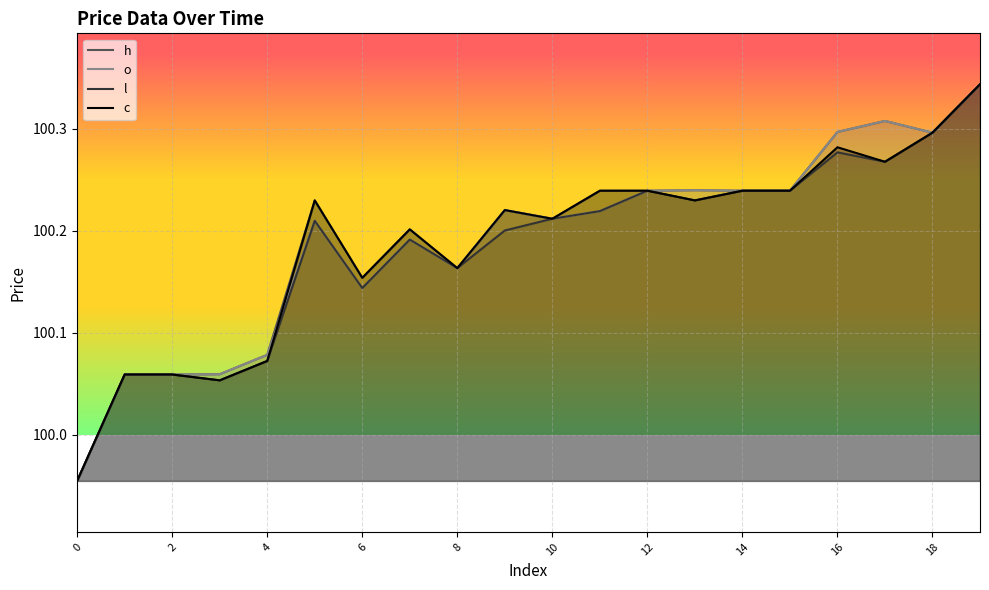

What is the total value across all series at 8?

400.7